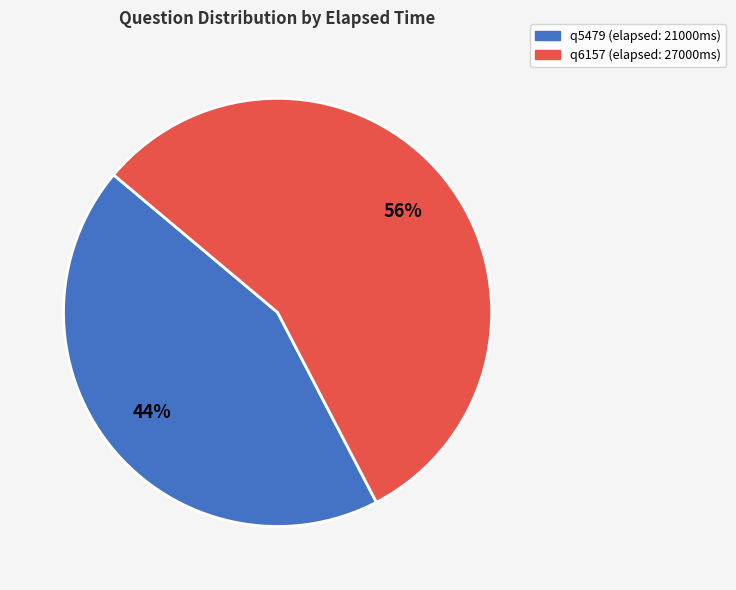

Which slice is the smallest?

q5479